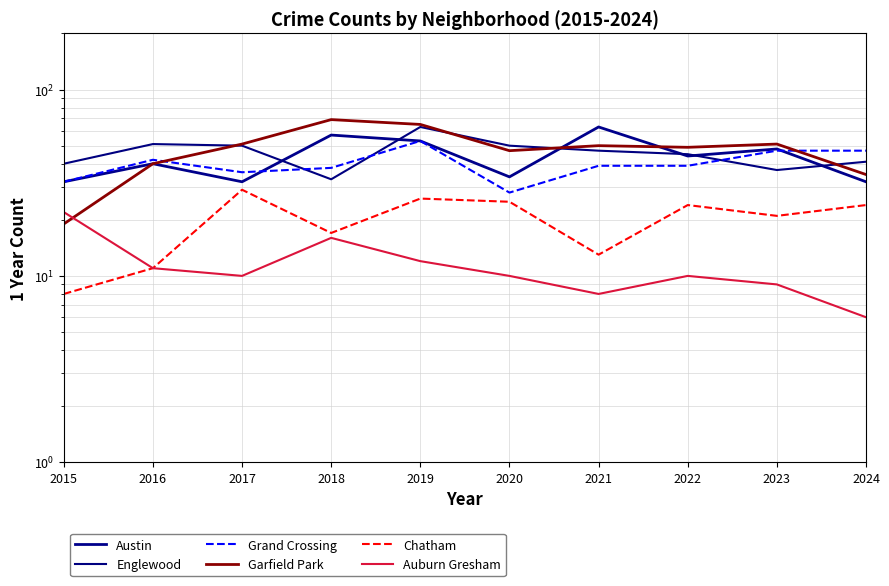

What is the highest value of the Englewood series?

63